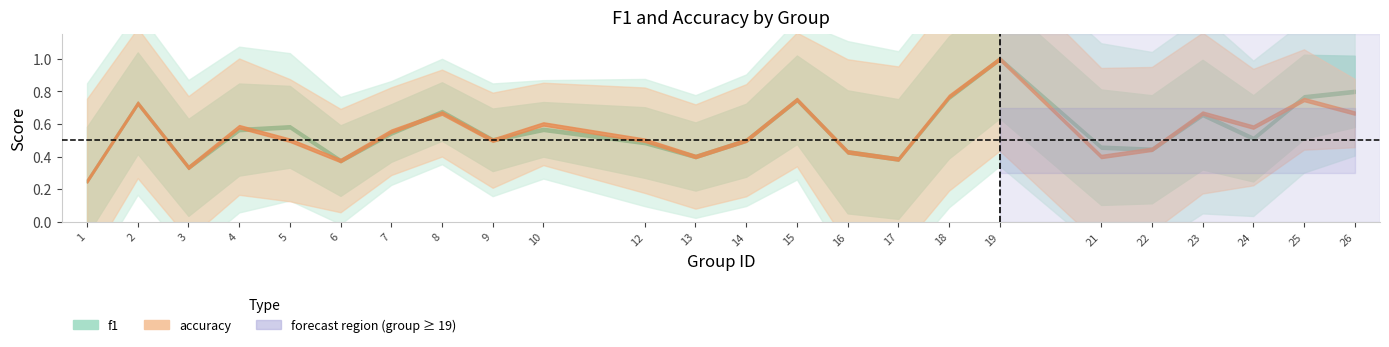

What is the minimum value for accuracy?

0.2